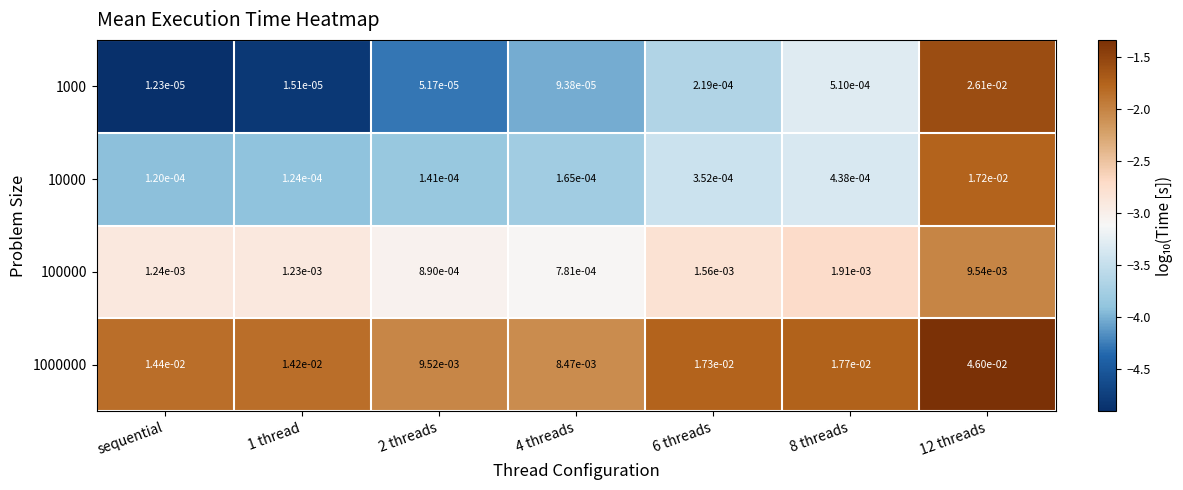

At which label does 1000 reach its minimum?

sequential